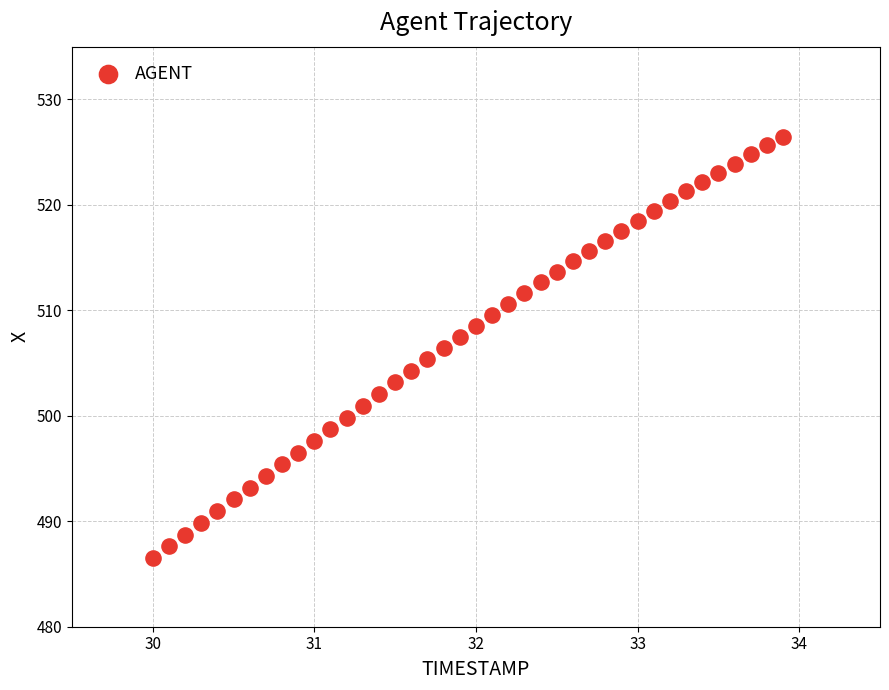

What is the range of Y values (max minus min)?

40.0